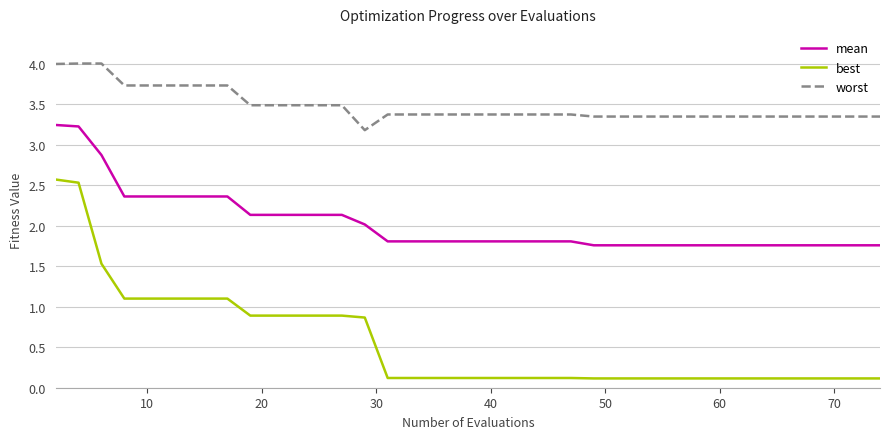

What is the minimum value shown in the chart?

0.1